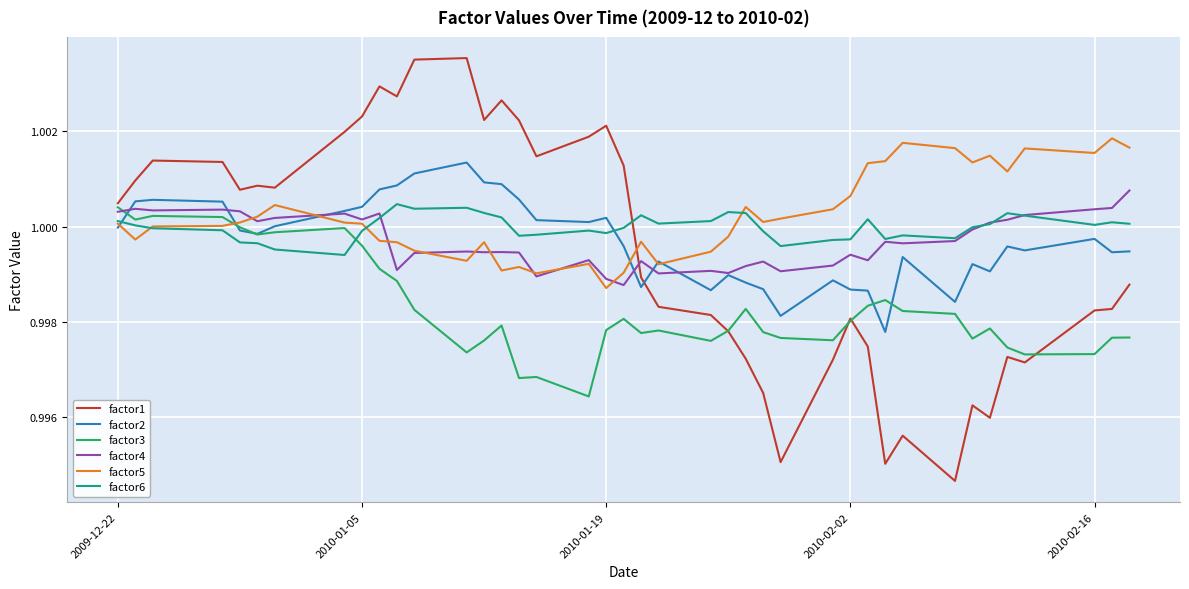

Which series has the largest range (max minus min)?

factor1